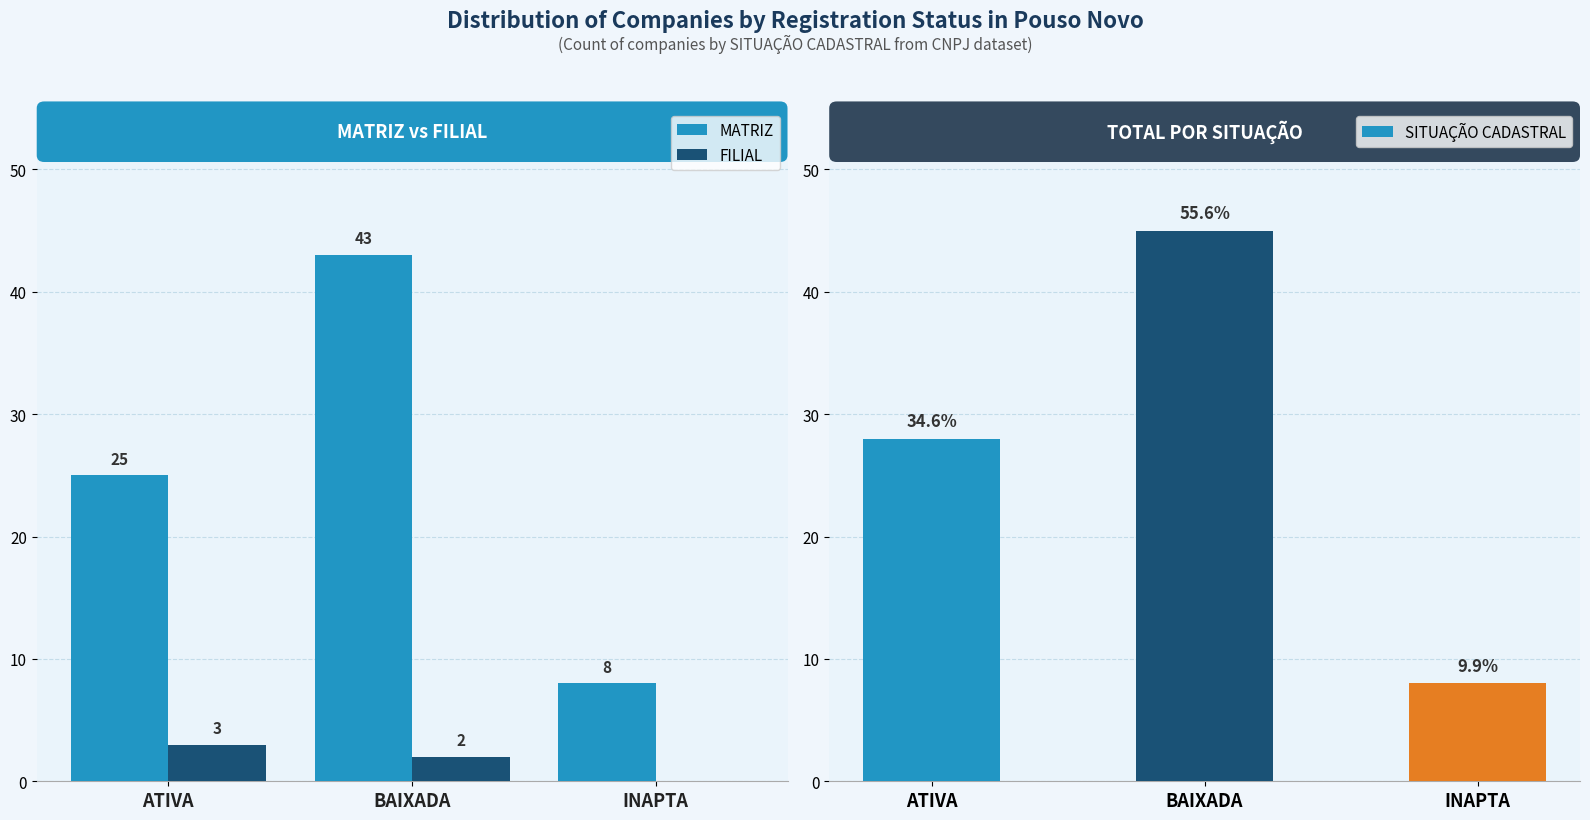

What is the sum of all FILIAL values?

5